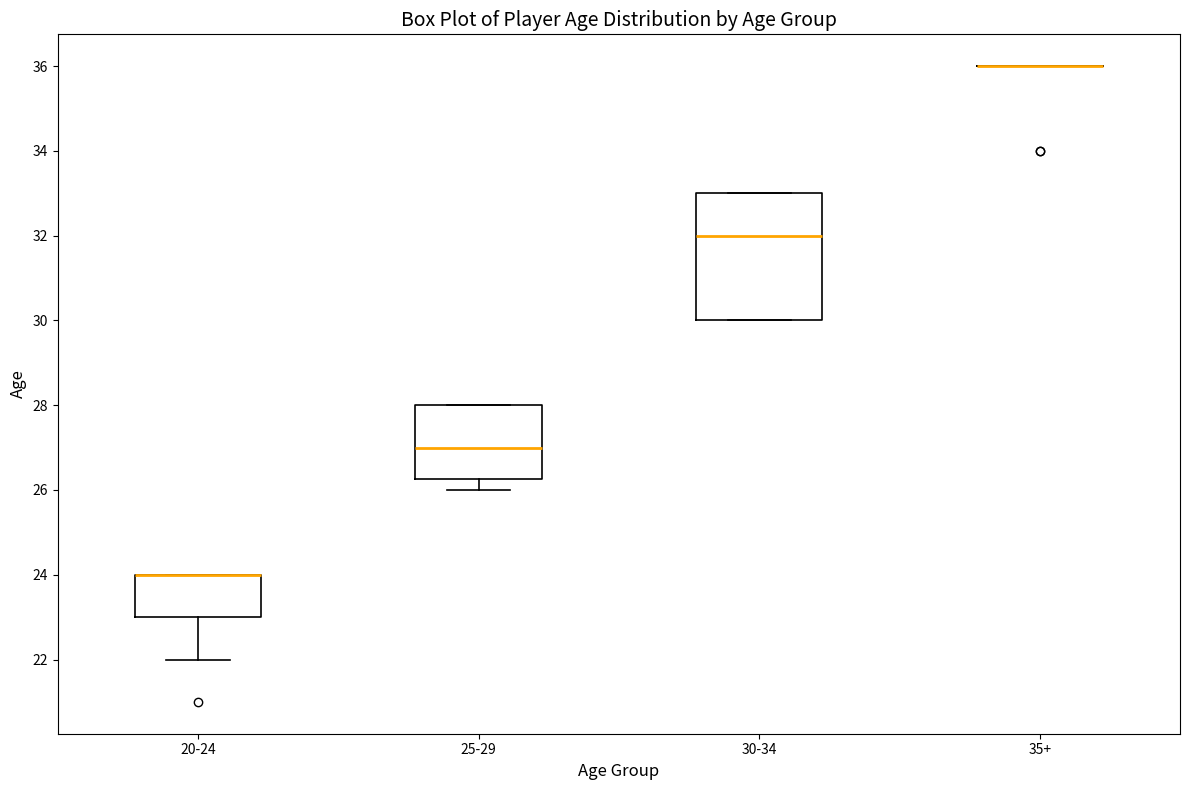

Where is the upper edge of the box for 25-29 on the y-axis? The values are not printed on the chart, so give them approximately, as read against the axis.

28.0